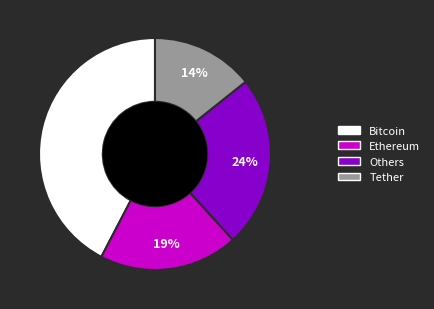

Does any single category account for the majority?

No